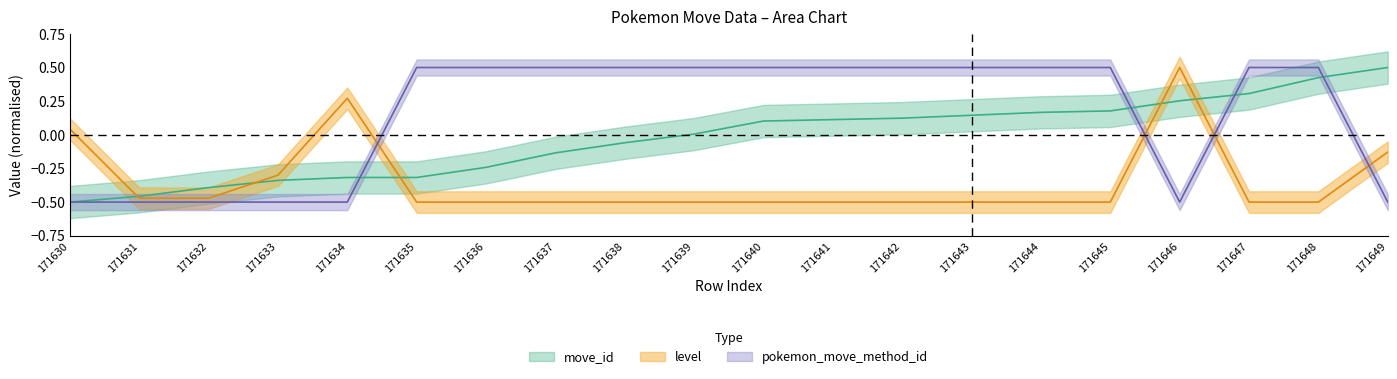

The pokemon_move_method_id series shows -0.1 at 171649. True or false?

False